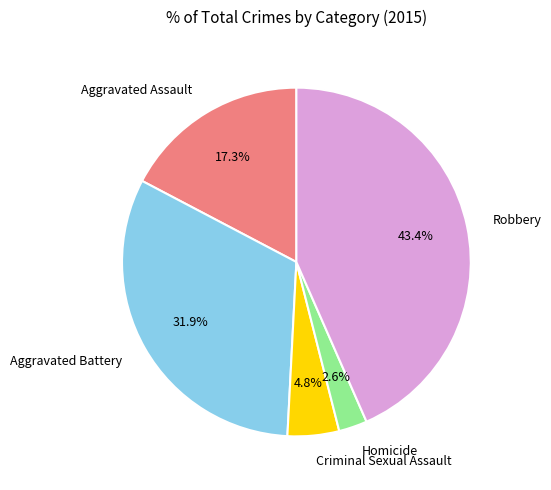

Is there a majority slice in this chart?

No